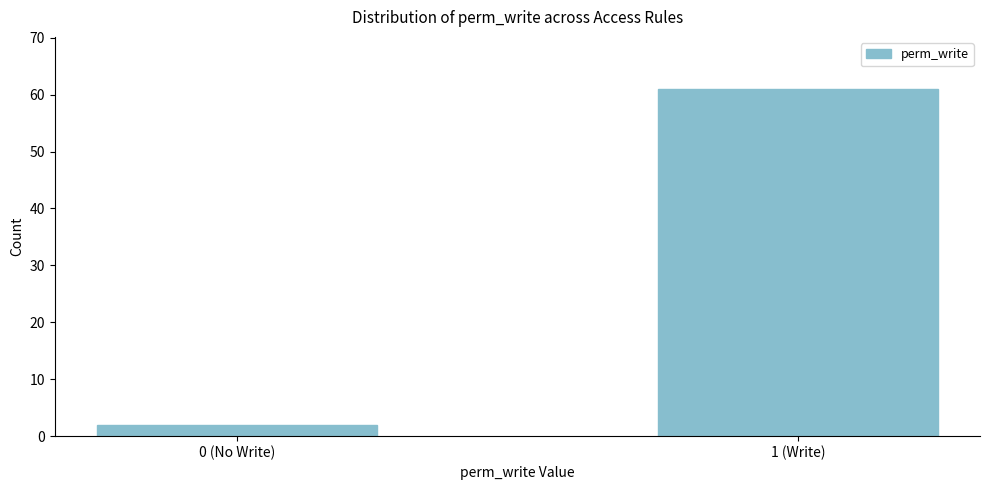

Reading left to right, extract all data points from this chart.

0 (No Write)=2	1 (Write)=61